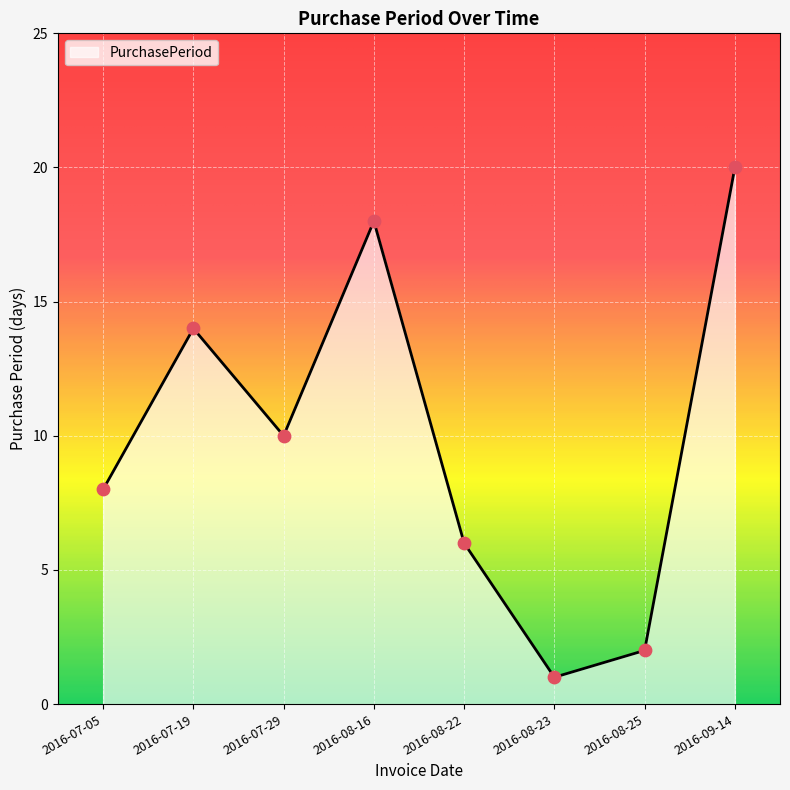

Approximately how many times larger is the value at 2016-08-23 compared to 2016-08-22?

0.2